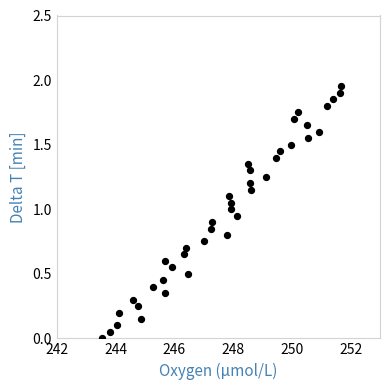

What is the range of X values (max minus min)?

8.1